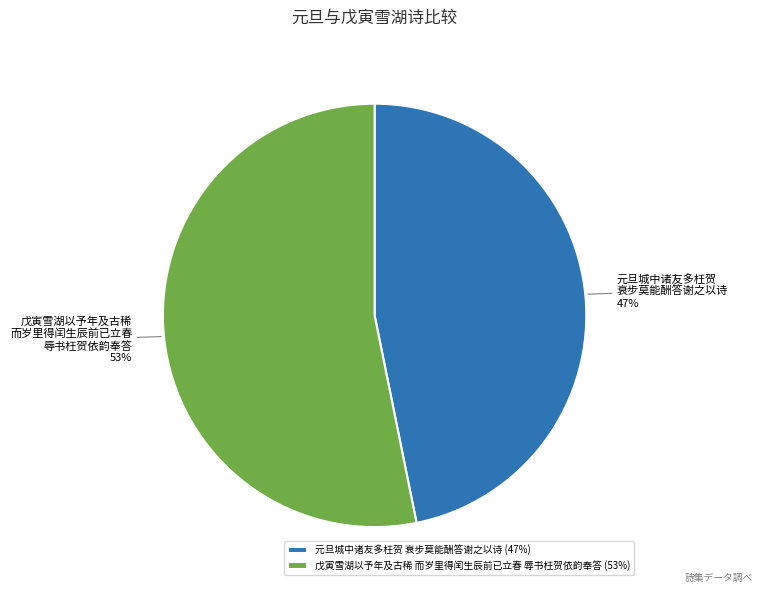

What percentage is the 戊寅雪湖以予年及古稀 而岁里得闰生辰前已立春 辱书枉贺依韵奉答 slice, to the nearest percent?

53%